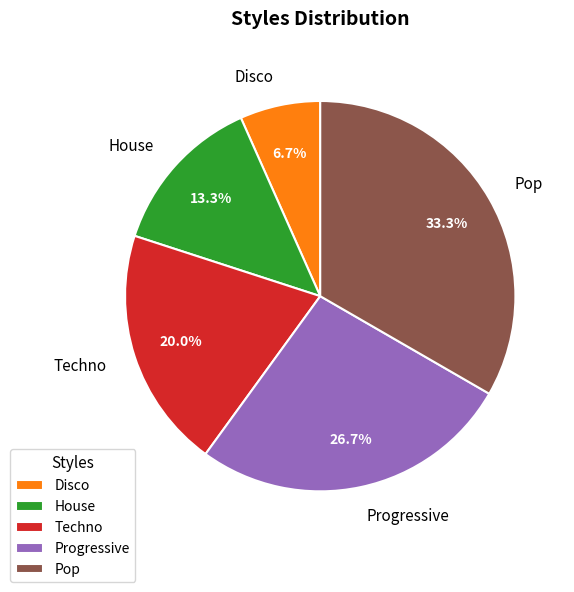

Rank the categories by value from lowest to highest.

Disco, House, Techno, Progressive, Pop